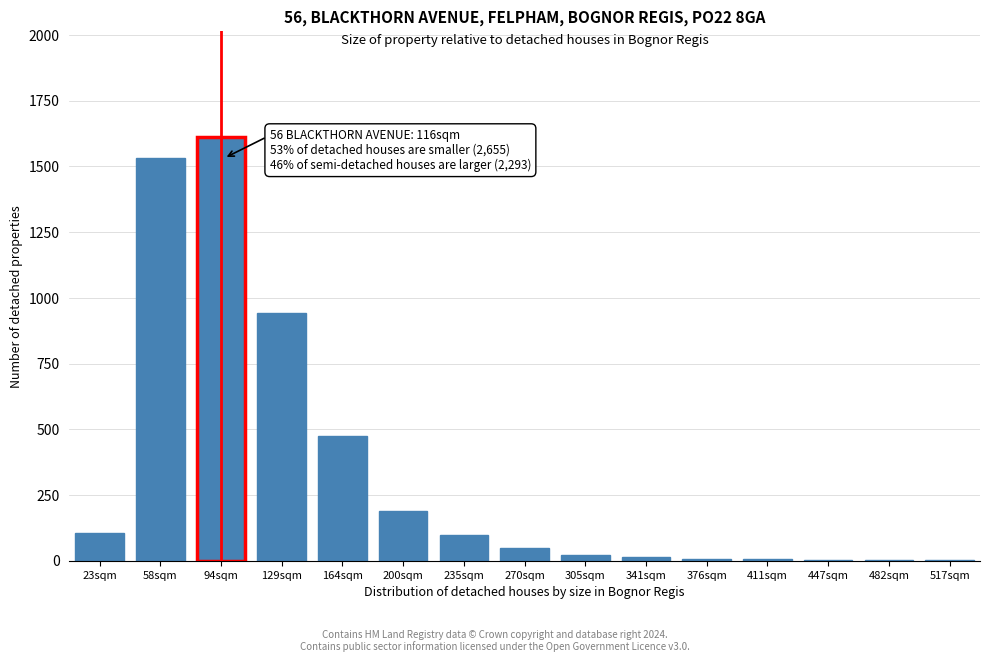

What is the ratio of the value at 200sqm to the value at 23sqm?

1.8